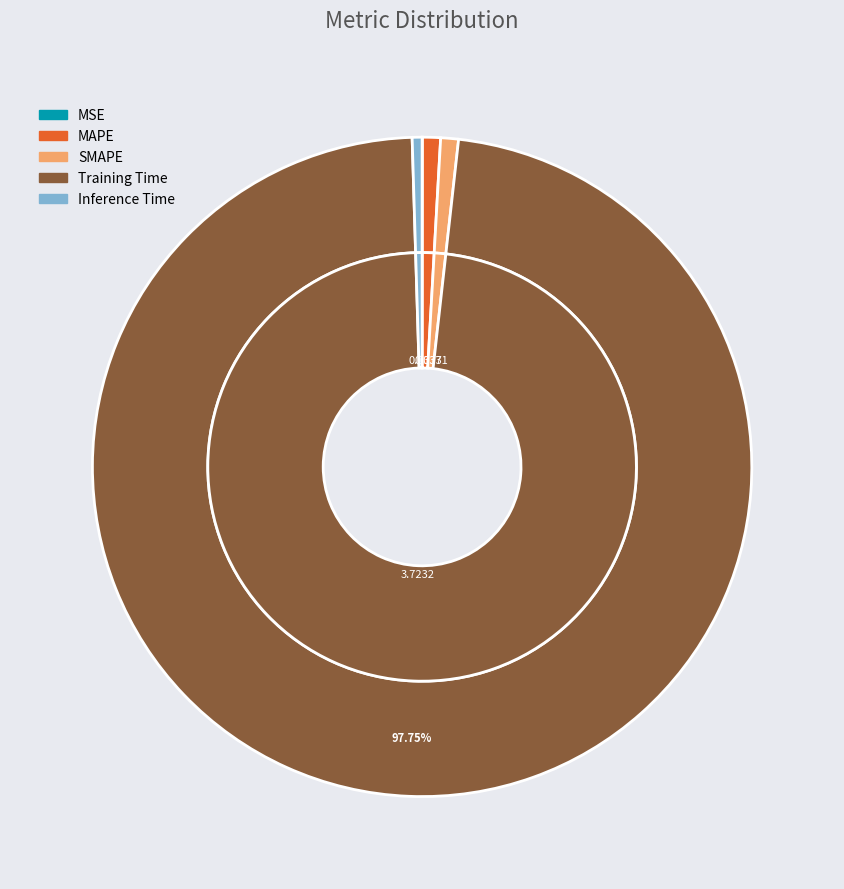

Between Training Time and SMAPE, which is larger?

Training Time